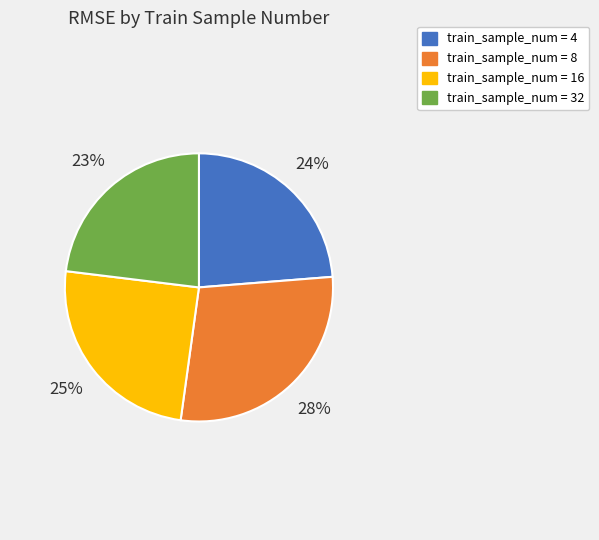

To the nearest percent, what is the average slice percentage?

25%